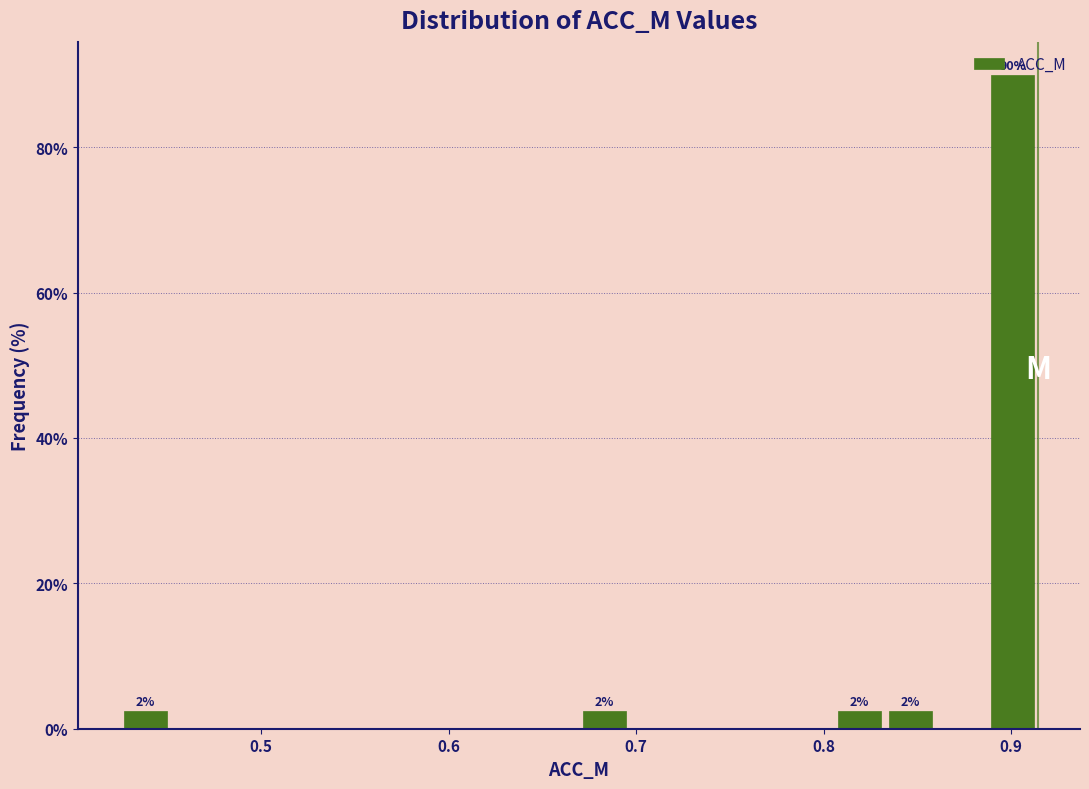

Read against the x-axis, roughly where is the centre of the tallest bar?

0.90